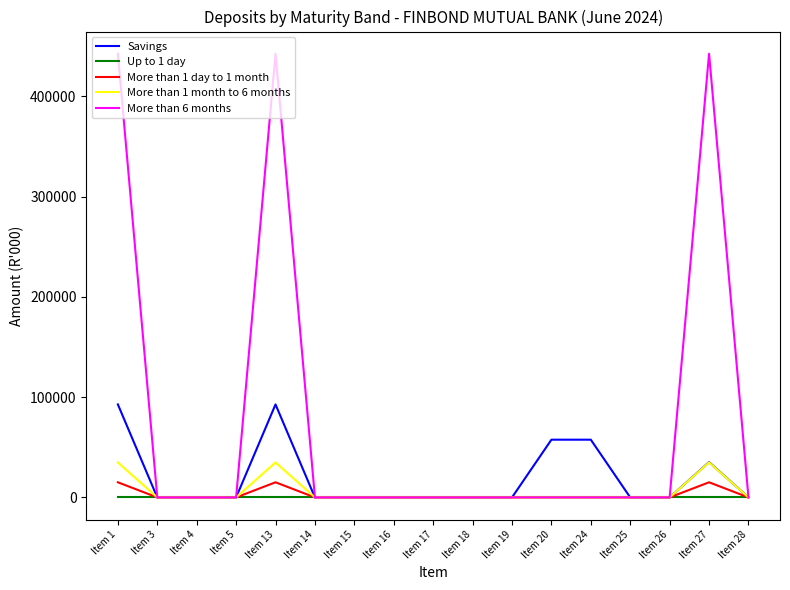

Is the value of More than 1 day to 1 month at Item 13 greater than the value of Savings at Item 24?

No